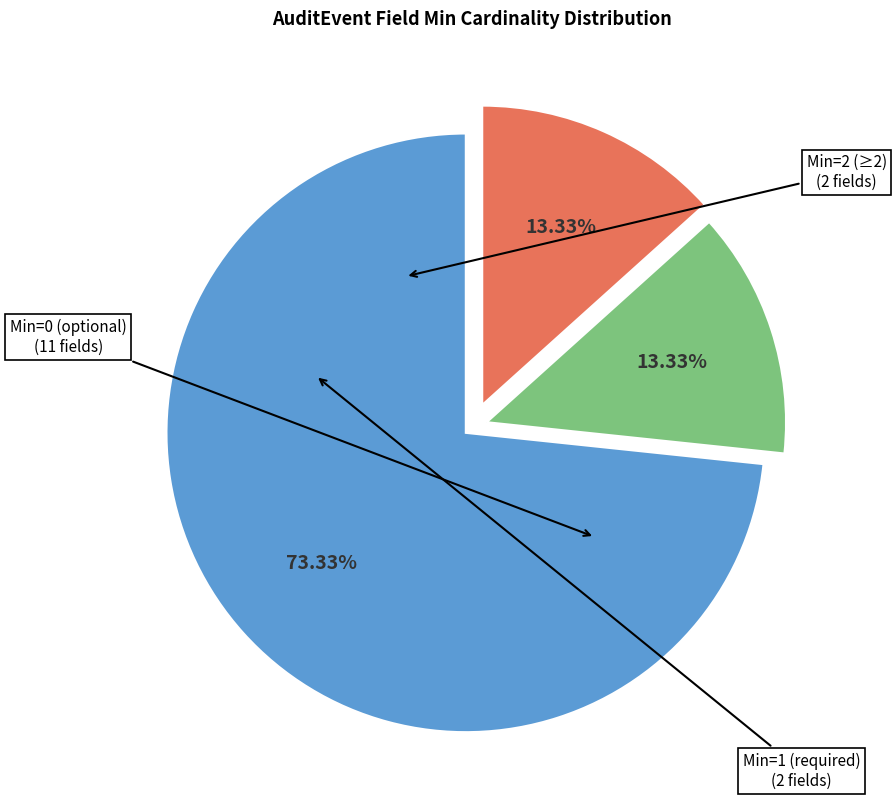

Does any single category account for the majority?

Yes